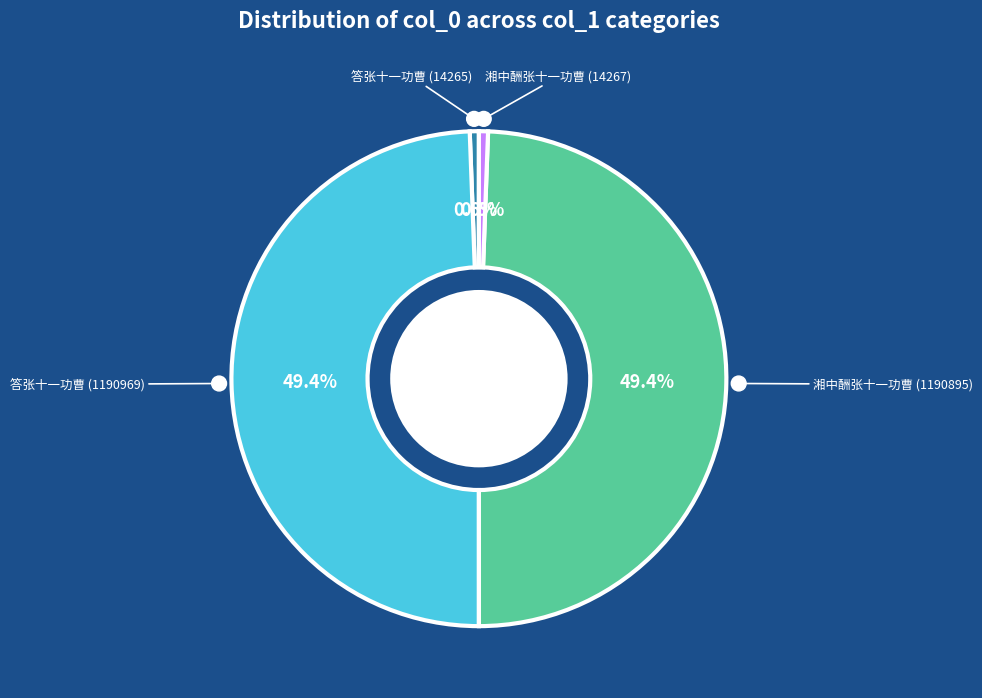

To the nearest percent, what is the difference between the largest and smallest slice percentages?

49%